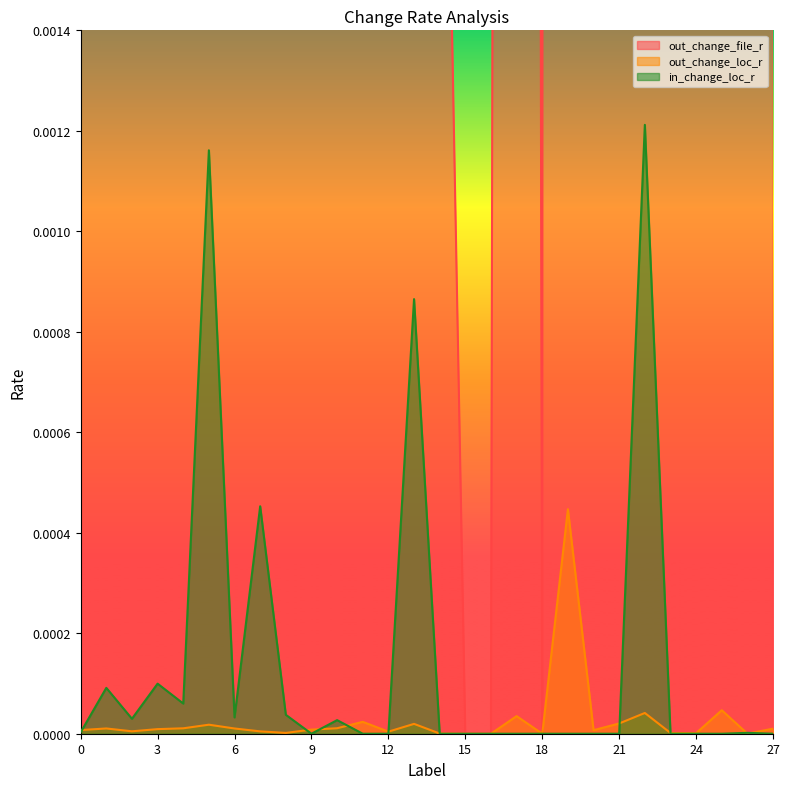

Between 2 and 9, which series saw the biggest shift?

out_change_file_r